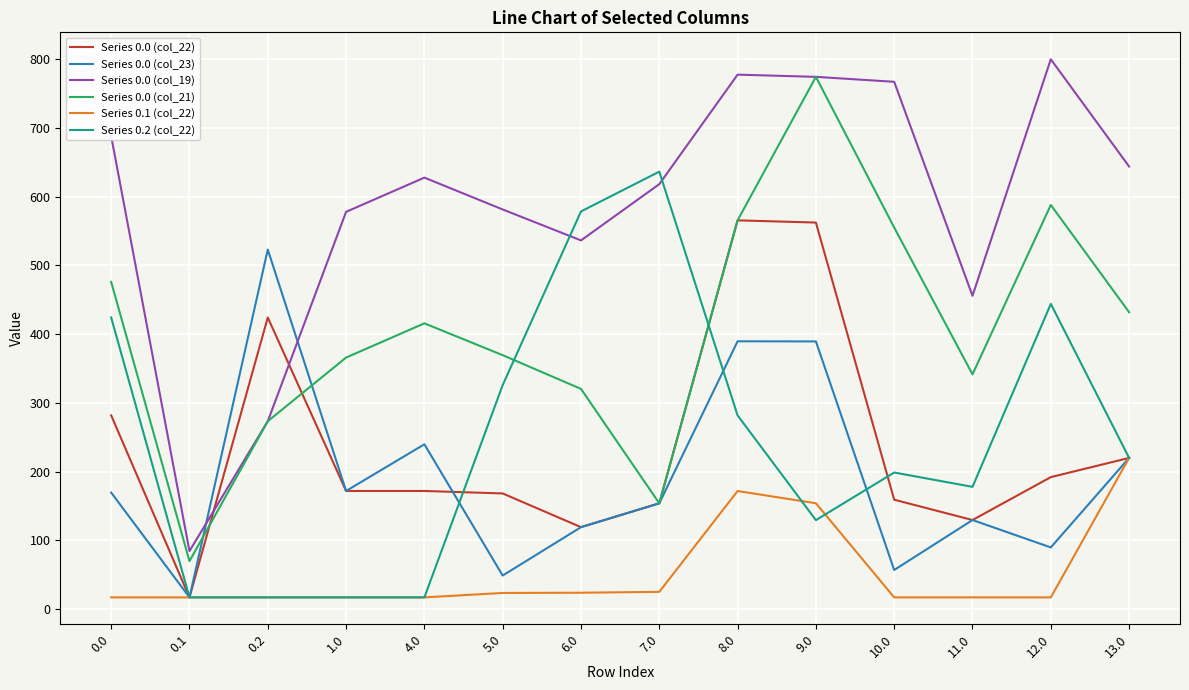

The value of Series 0.2 (col_22) at 10.0 is 198.6. True or false?

True